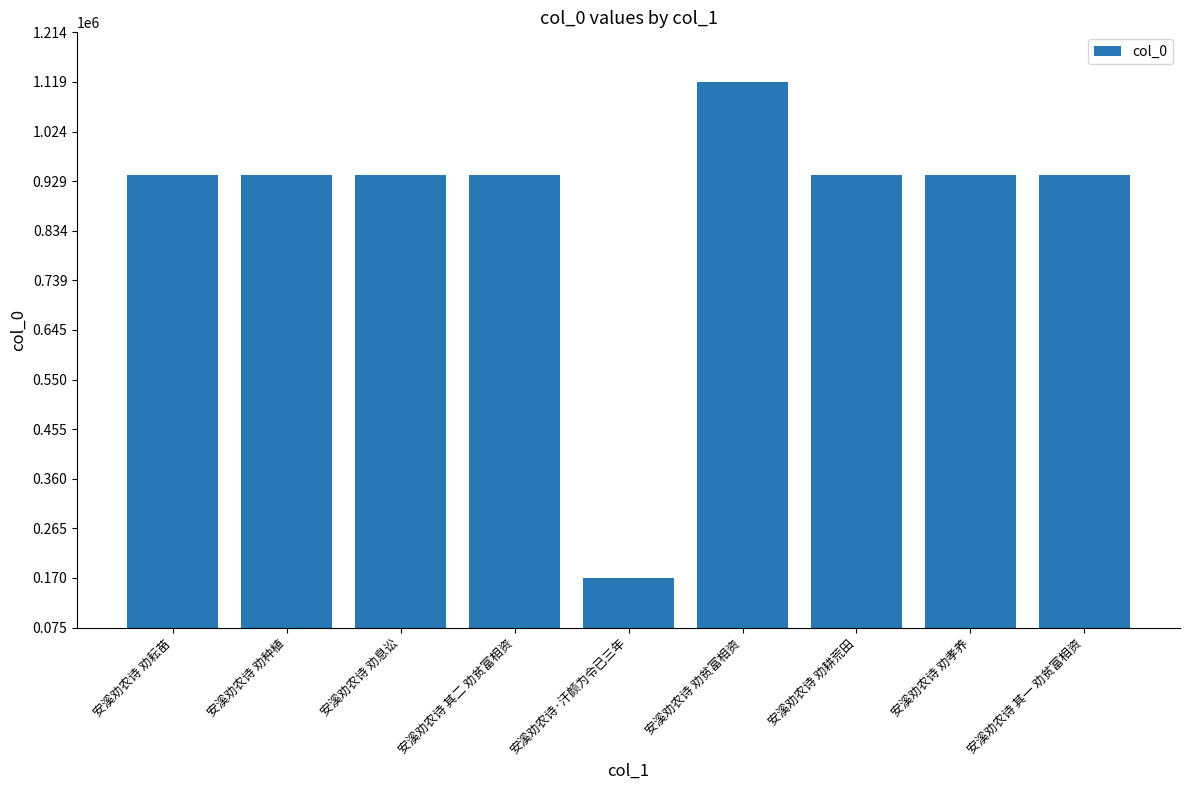

Which label corresponds to the largest value in the chart?

安溪劝农诗 劝贫富相资